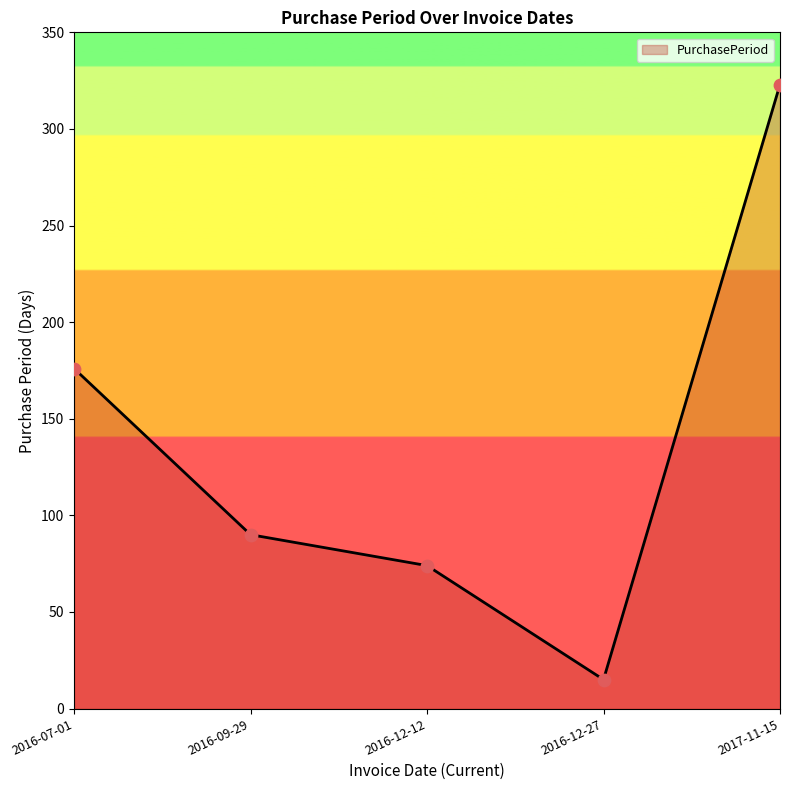

What is the ratio of the value at 2016-07-01 to the value at 2016-12-27?

11.7